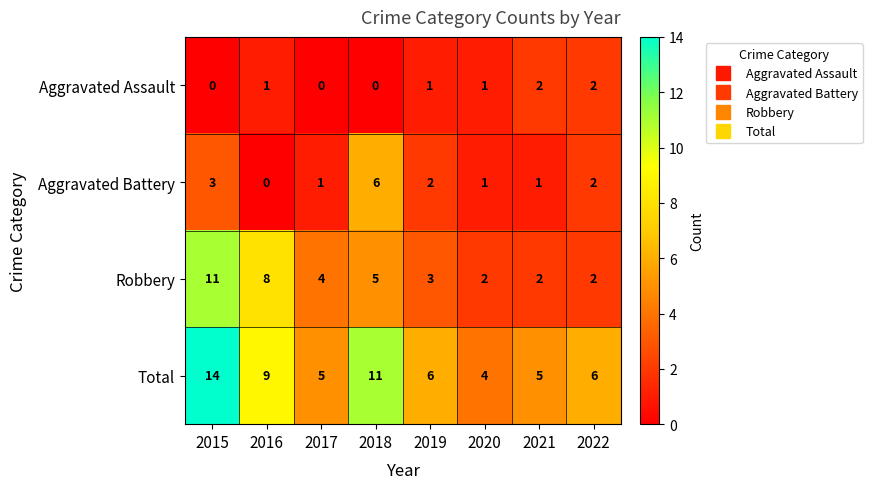

The value of Aggravated Assault at 2019 is 1. True or false?

True